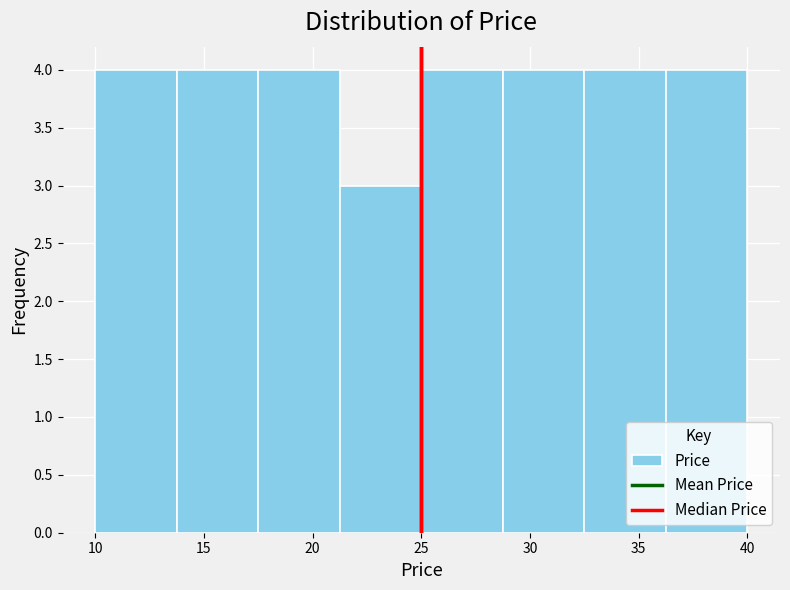

Reading left to right, transcribe this chart: for each bar, give the range it covers on the x-axis and its height. Neither the bar edges nor the heights are printed on the chart, so give them approximately, as read against the axes.

10.00 to 13.75: 4
13.75 to 17.50: 4
17.50 to 21.25: 4
21.25 to 25.00: 3
25.00 to 28.75: 4
28.75 to 32.50: 4
32.50 to 36.25: 4
36.25 to 40.00: 4